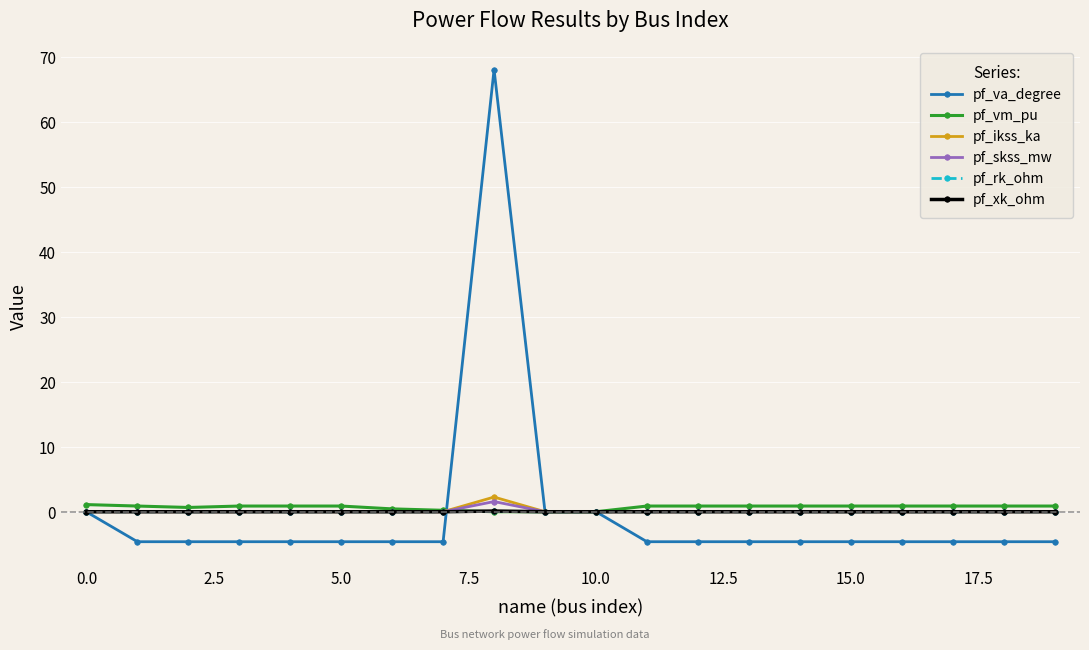

What is the maximum value shown in the chart?

68.0